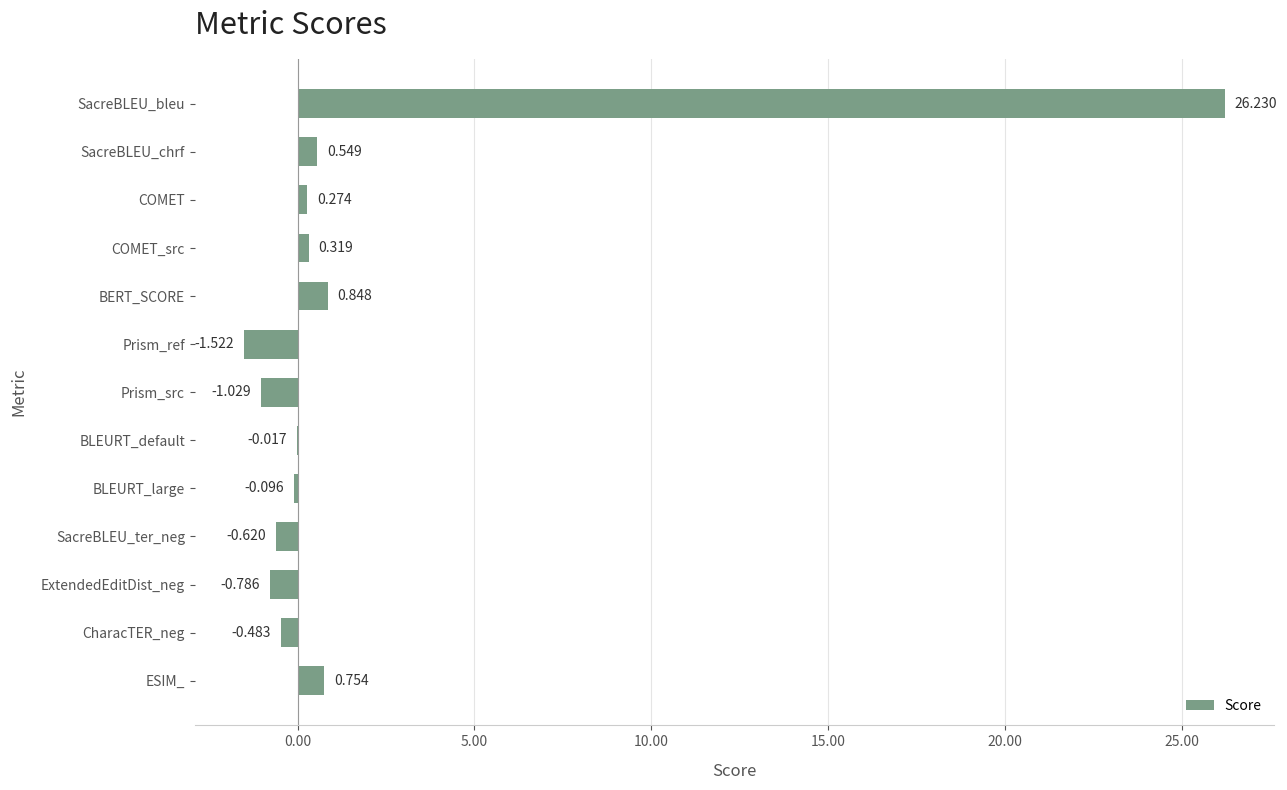

Where is the data nearest to the value 12?

BERT_SCORE